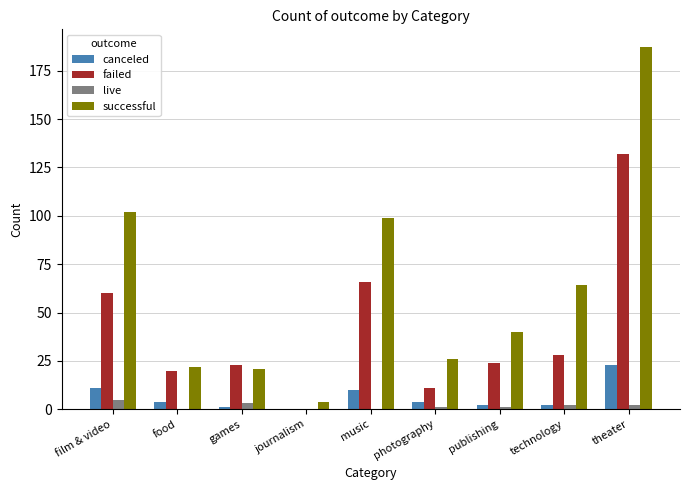

The value of failed at food is 28. True or false?

False